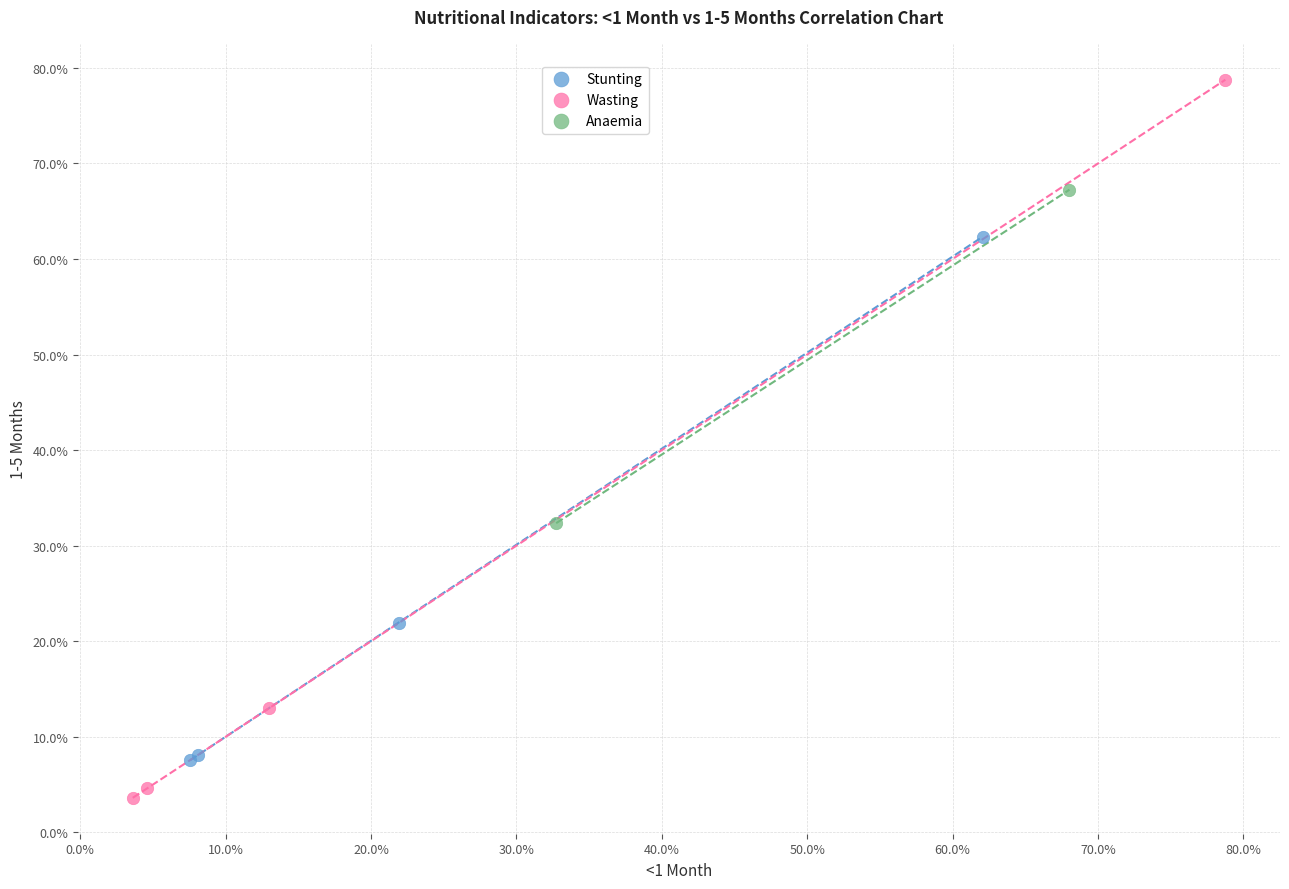

Which series reaches the maximum Y coordinate?

Wasting